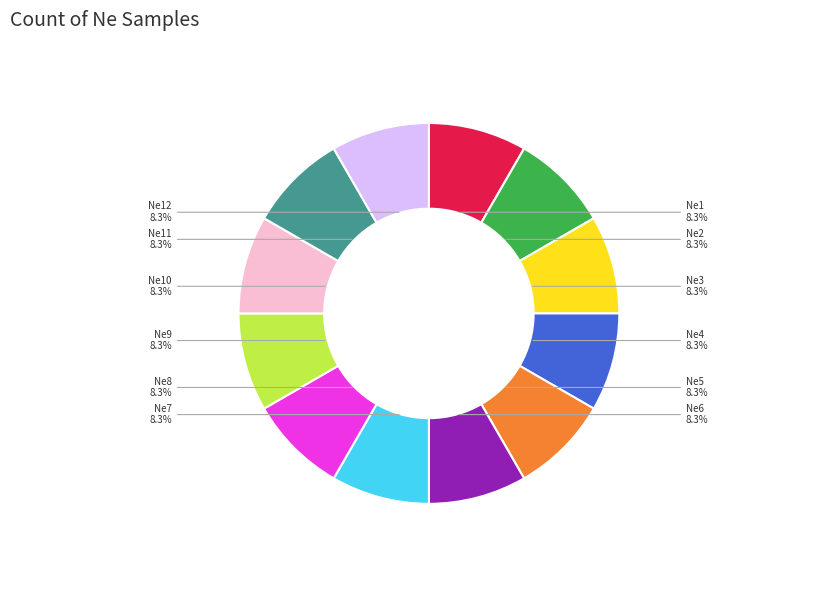

Is there a majority slice in this chart?

No